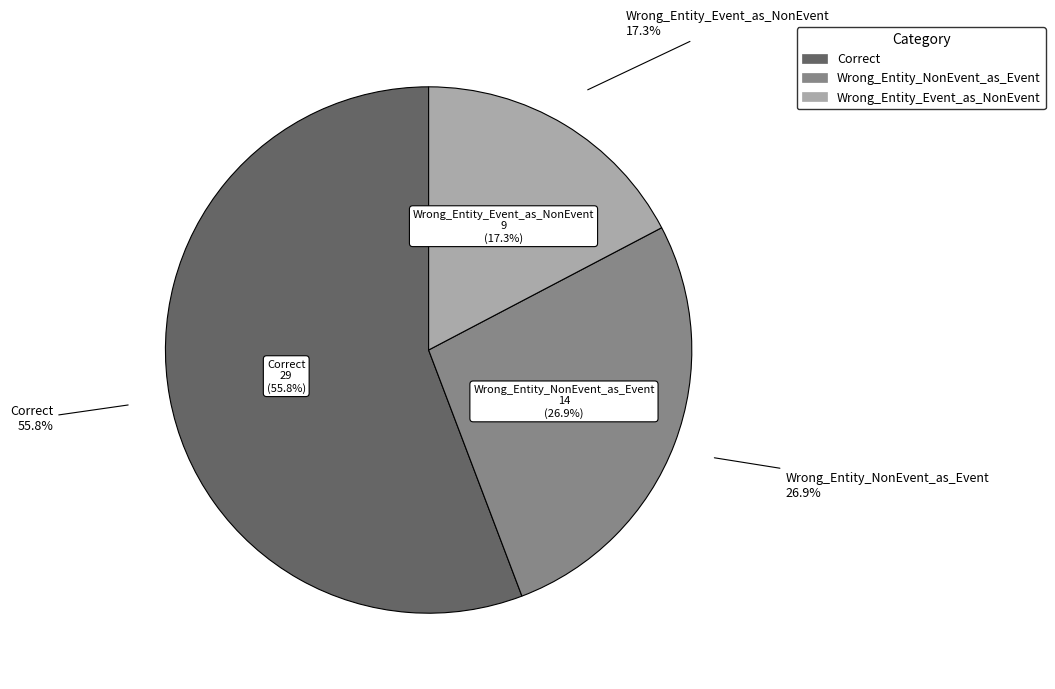

Is Wrong_Entity_Event_as_NonEvent the majority of the pie?

No